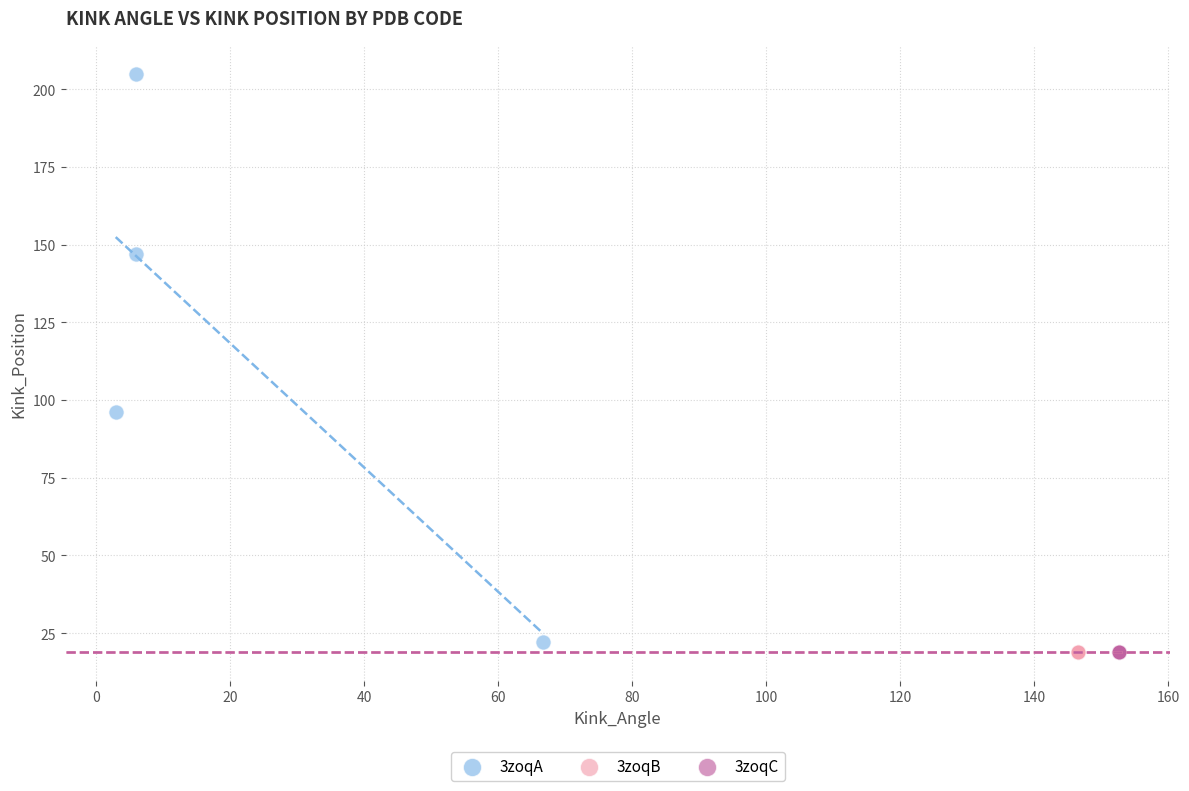

Which series contains the highest Y value?

3zoqA